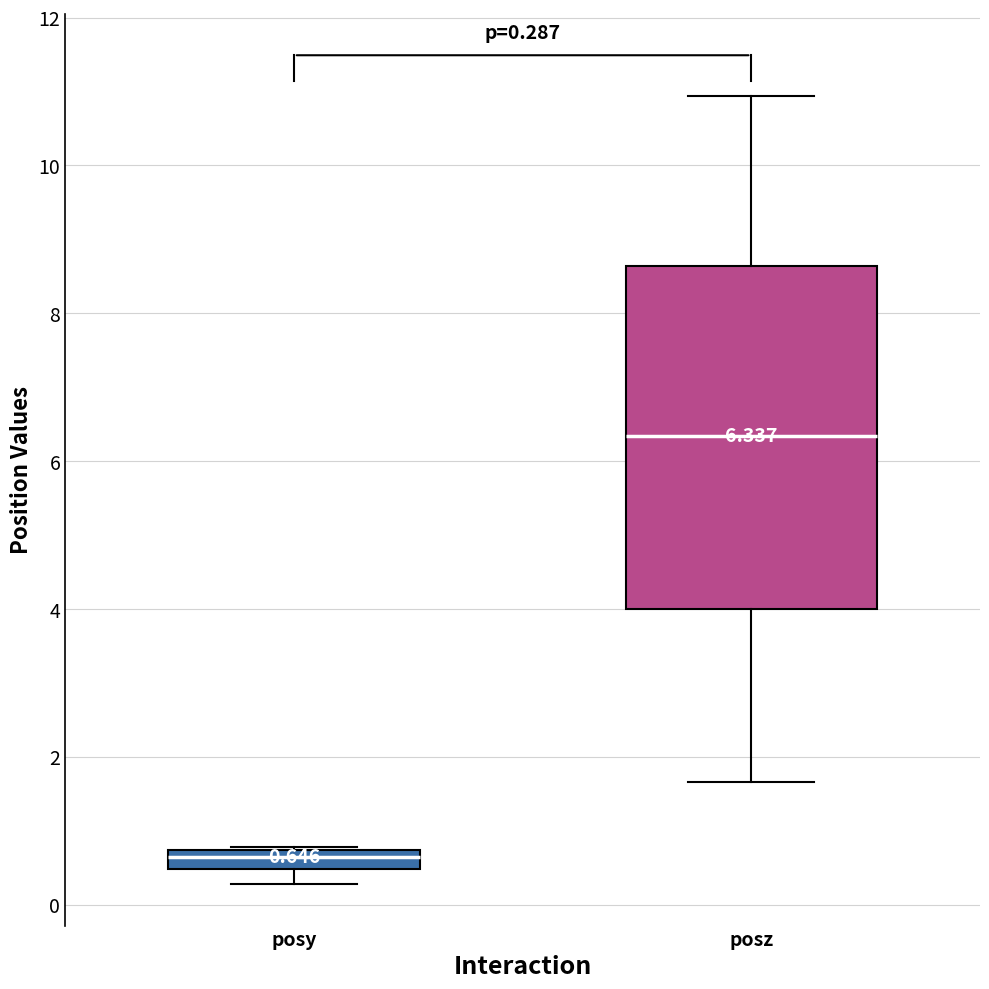

Which box's median line is the highest?

posz